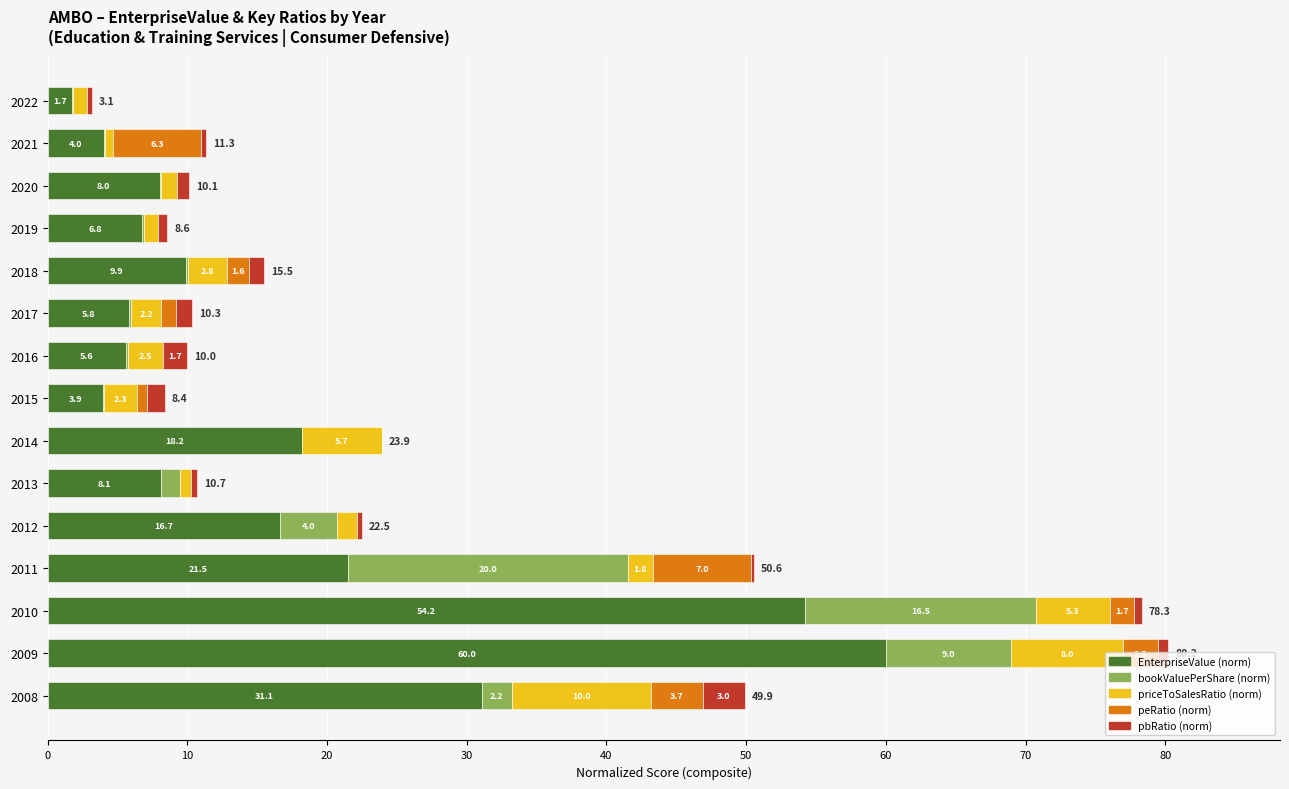

What is the maximum value for EnterpriseValue (norm)?

60.0